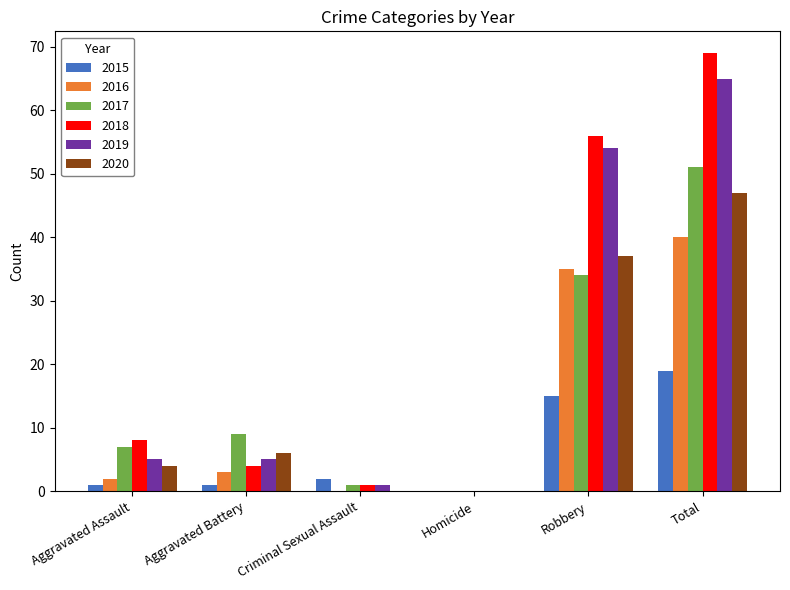

Which series has the largest total across all categories?

2018